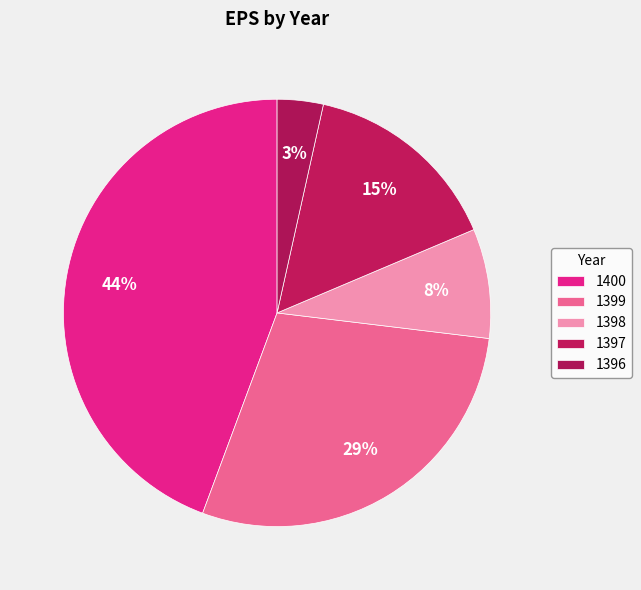

To the nearest percent, what is the difference between the 1397 and 1398 slice percentages?

7%